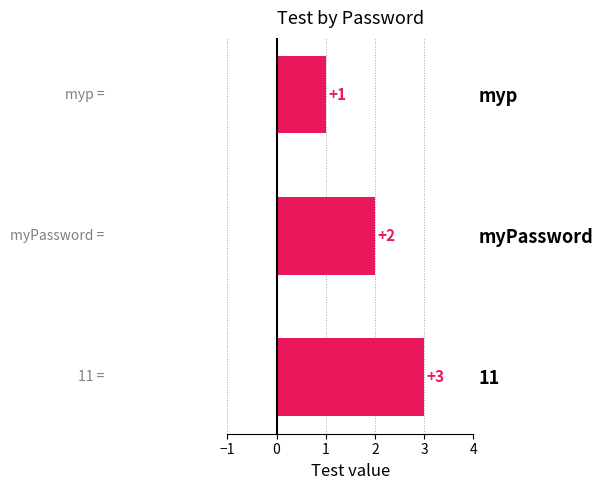

What is the smallest value displayed?

1